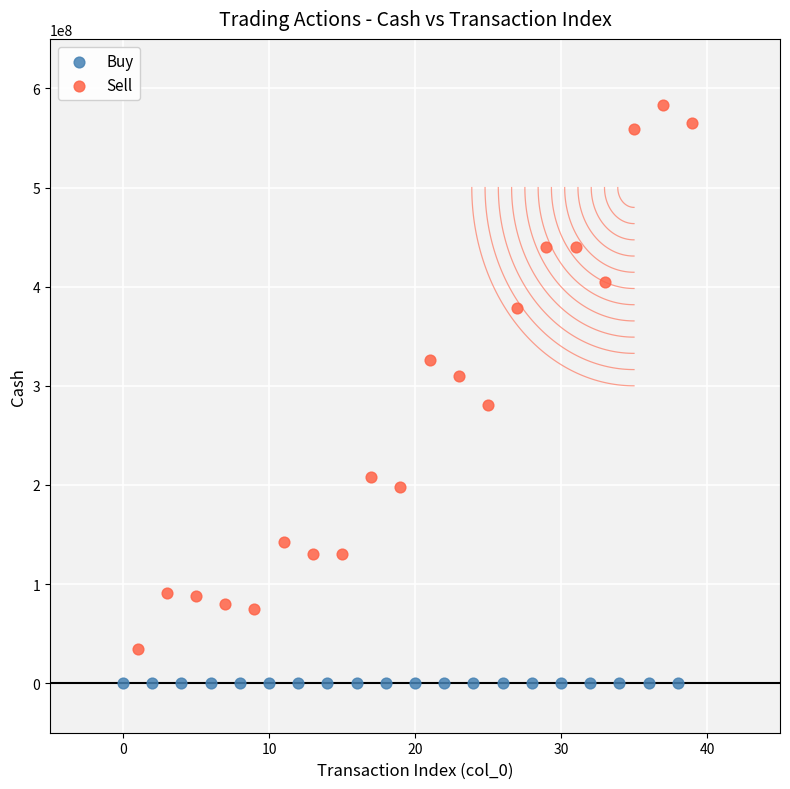

What are all the series names shown in the legend?

Buy, Sell